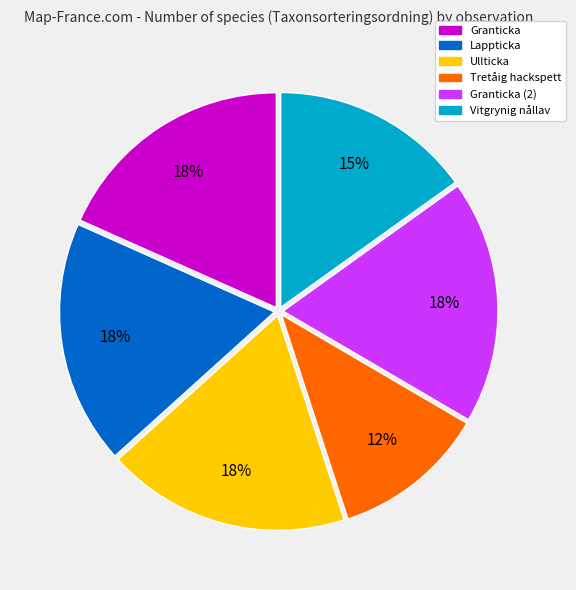

Is there a majority slice in this chart?

No